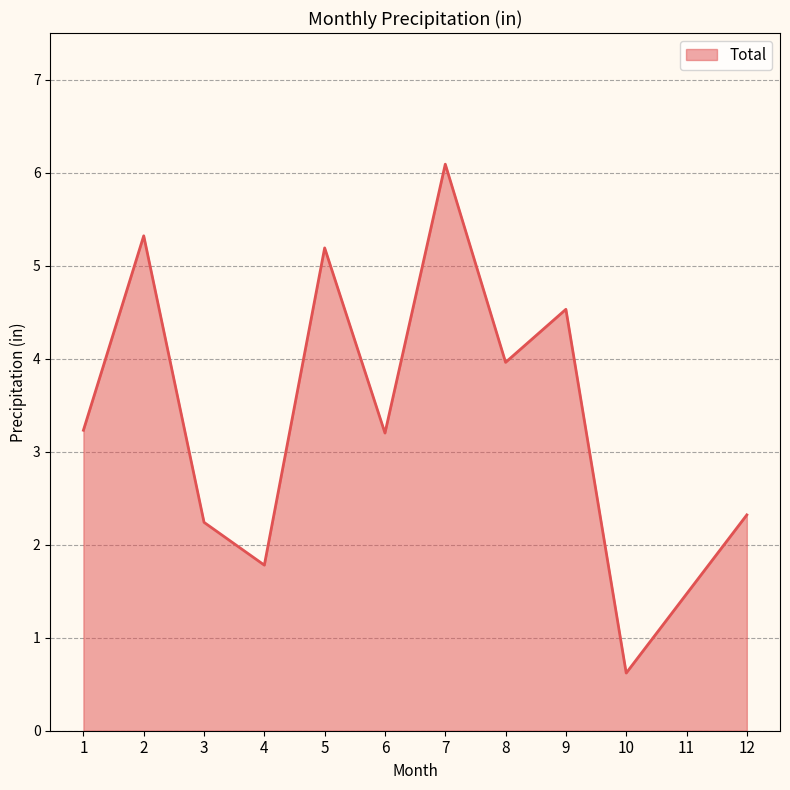

What value does the data have at 5?

5.2